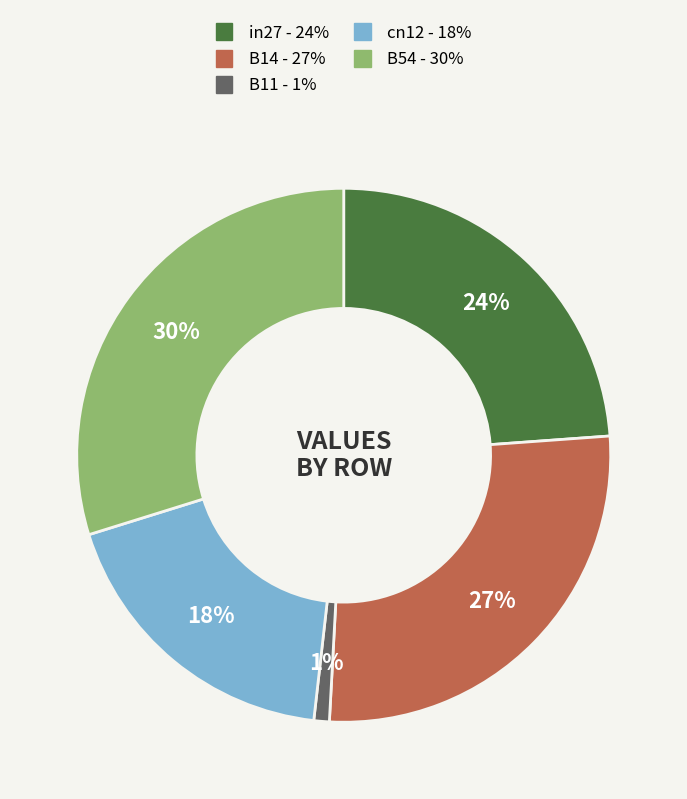

True or false: B11 accounts for 1% of the total.

True